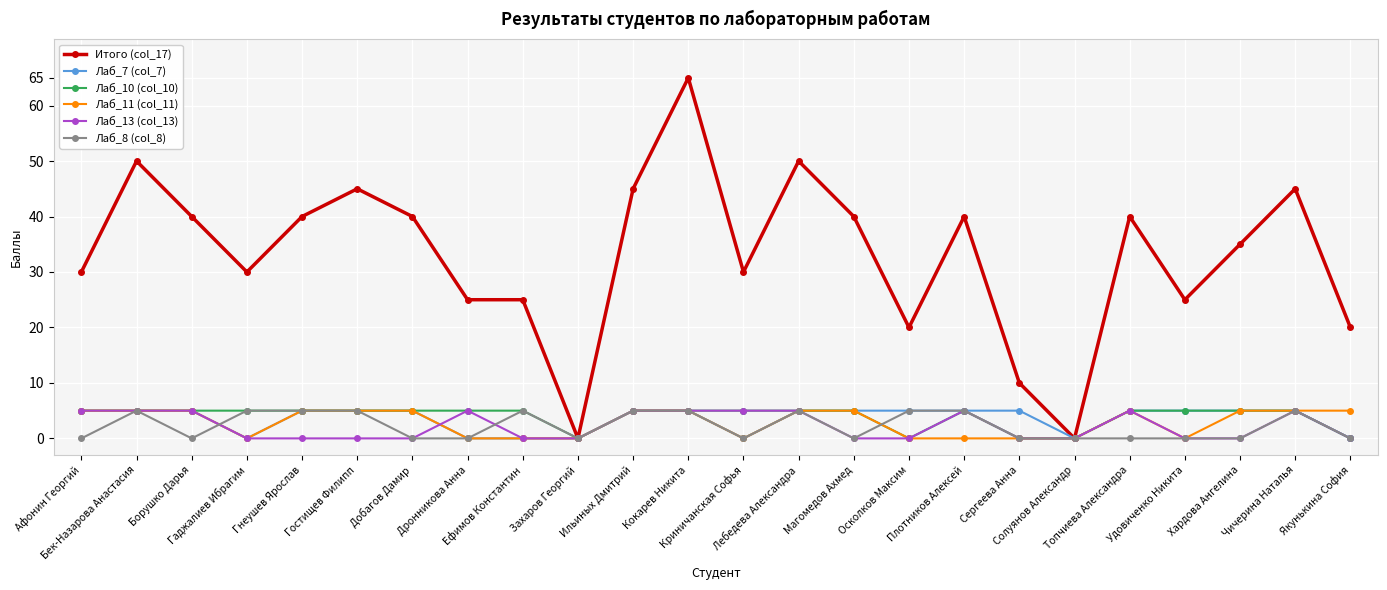

True or false: Лаб_8 (col_8) has more than 2 interior local peaks.

True